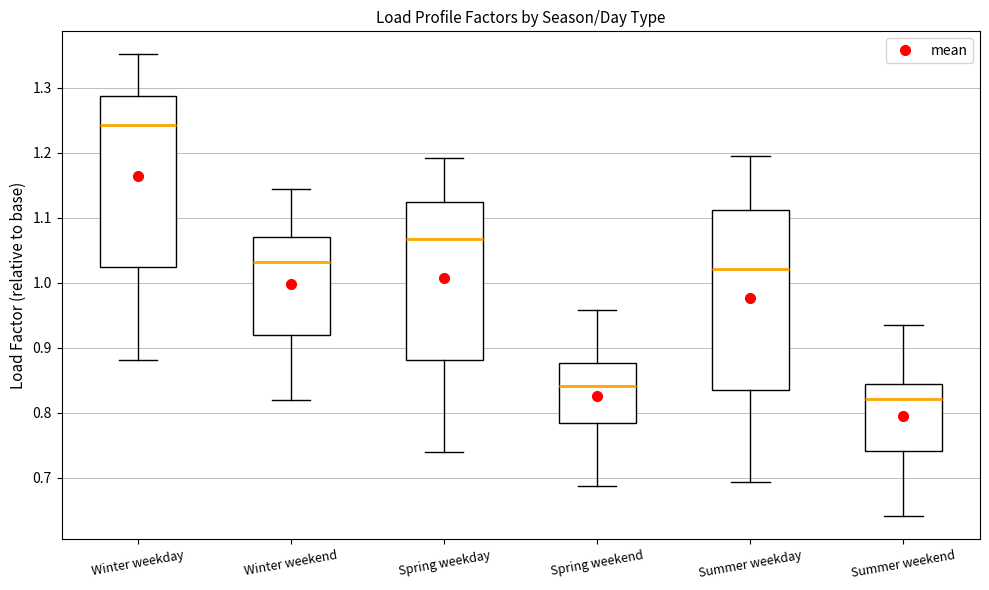

Reading left to right, transcribe this box plot: for each box, give where its median line is, the range the box spans, and where its two whiskers end, as read against the y-axis. The values are not printed on the chart, so give them approximately, as read against the axis.

Winter weekday: median 1.24, box 1.02 to 1.29, whiskers 0.88 to 1.35
Winter weekend: median 1.03, box 0.92 to 1.07, whiskers 0.82 to 1.14
Spring weekday: median 1.07, box 0.88 to 1.12, whiskers 0.74 to 1.19
Spring weekend: median 0.84, box 0.78 to 0.88, whiskers 0.69 to 0.96
Summer weekday: median 1.02, box 0.83 to 1.11, whiskers 0.69 to 1.19
Summer weekend: median 0.82, box 0.74 to 0.84, whiskers 0.64 to 0.94